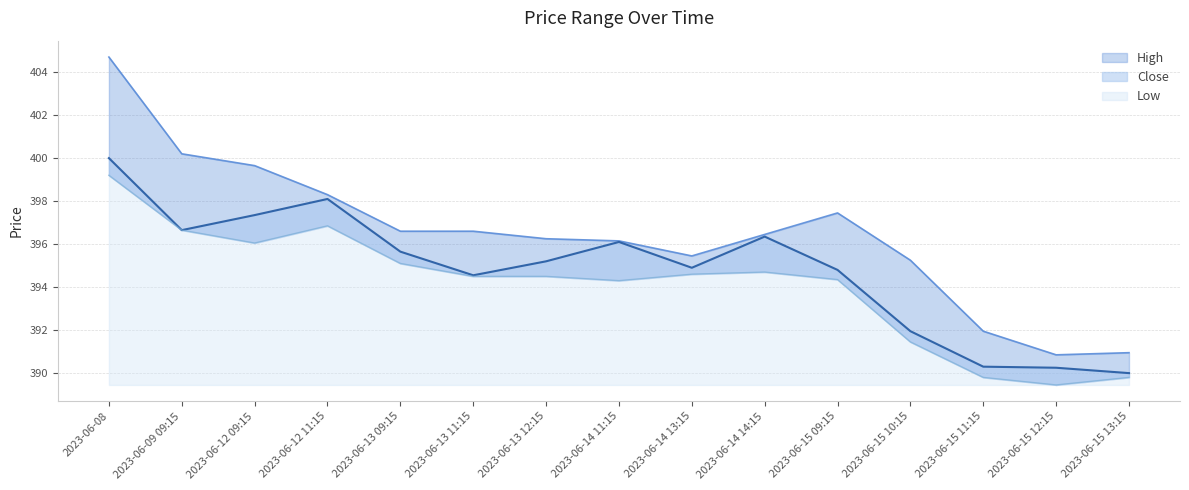

The Close series shows 87.3 at 2023-06-15 12:15. True or false?

False